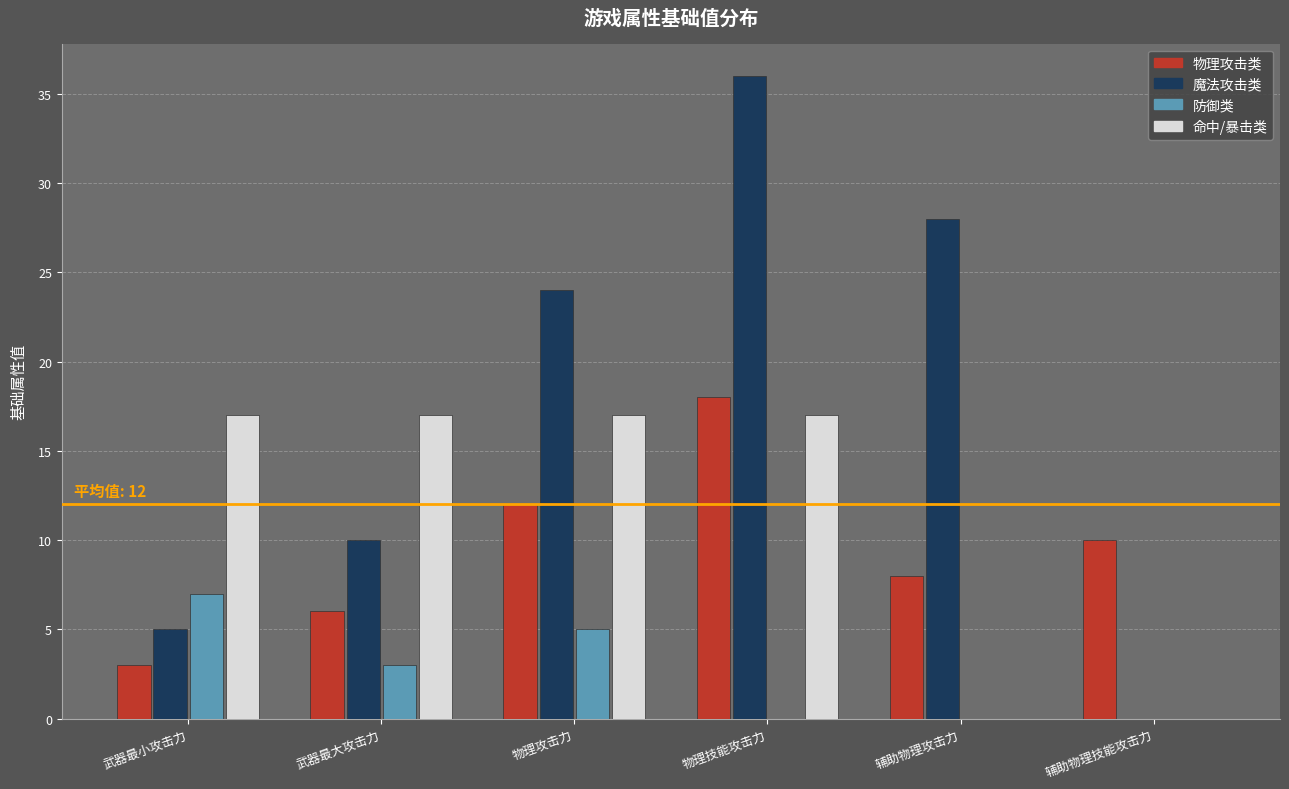

What is the maximum value for 防御类?

7